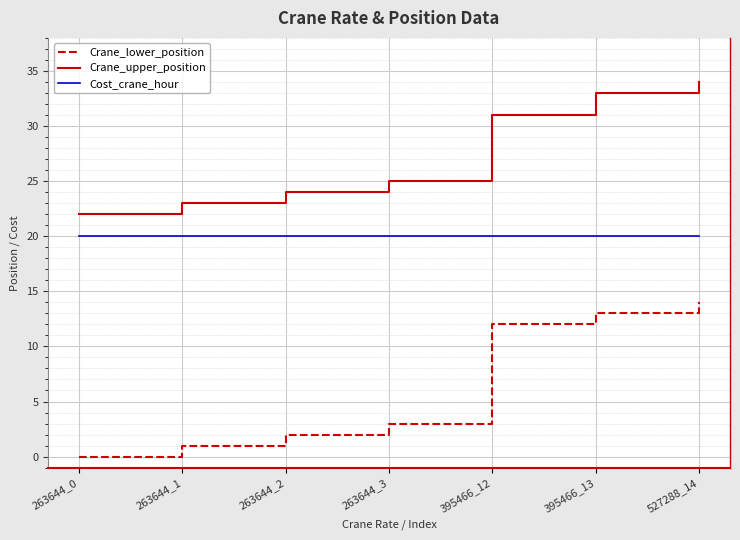

Is this an area chart (filled region under the line)?

No